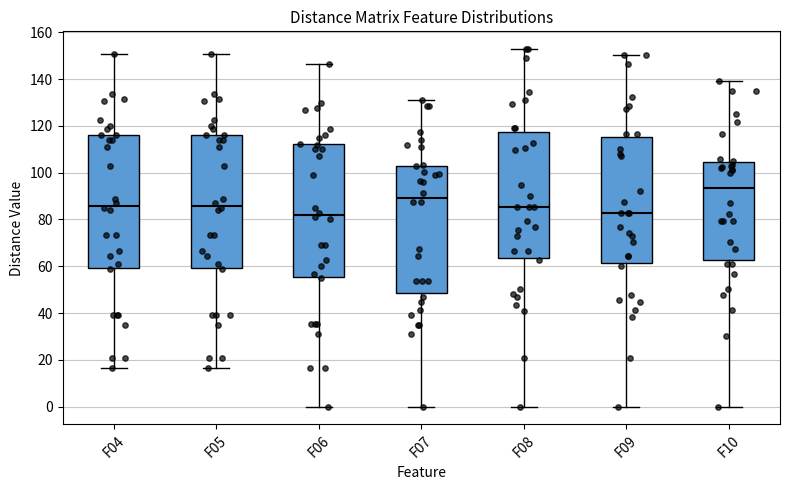

Which box has the highest median line?

F10